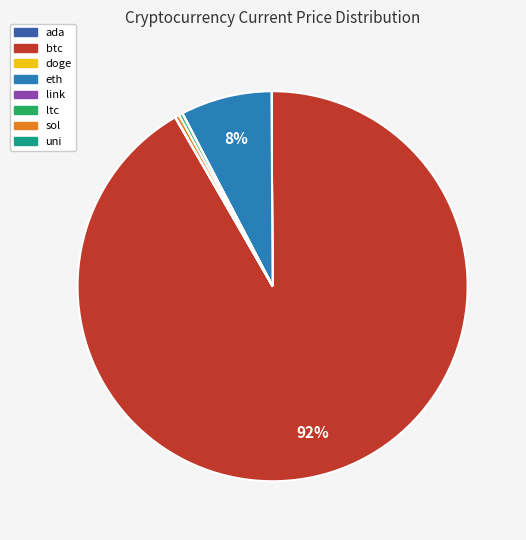

Approximately how many times larger is the value at ltc compared to sol?

0.9